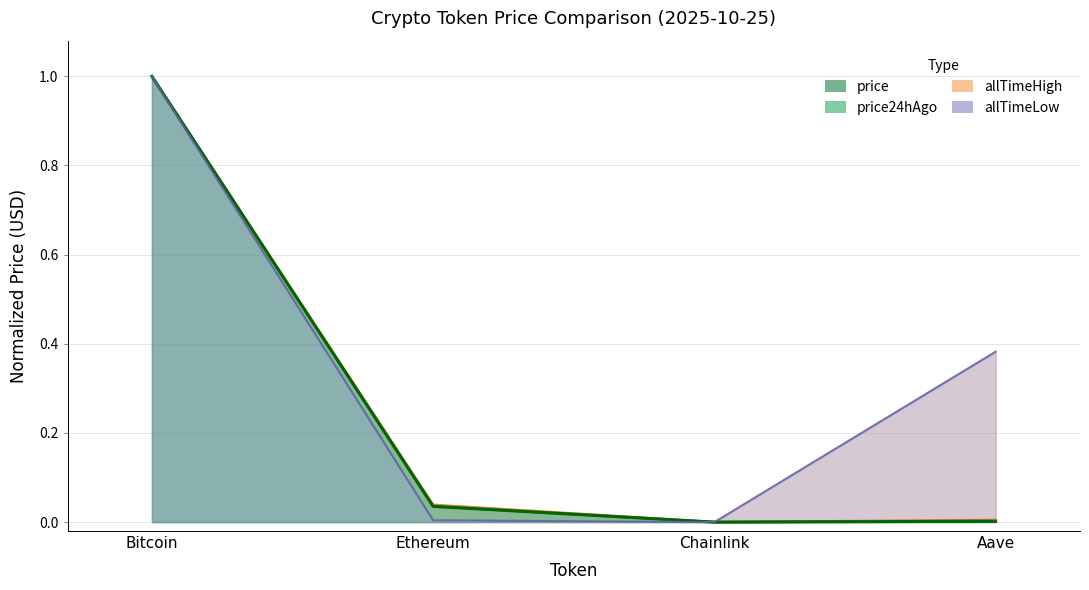

At which category does price reach its first local valley?

Chainlink